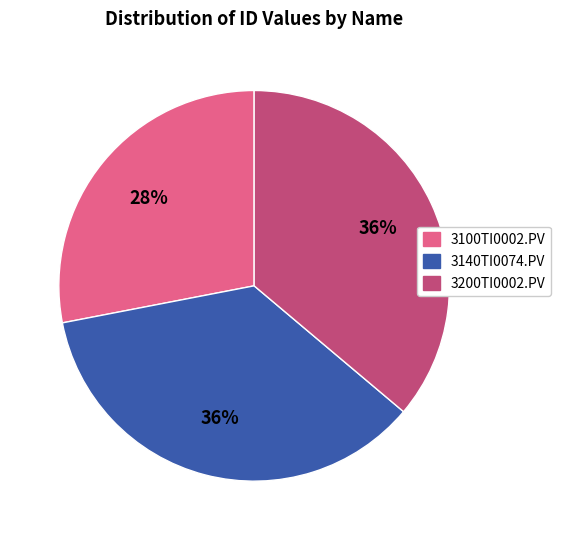

How many slices are in this pie chart?

3